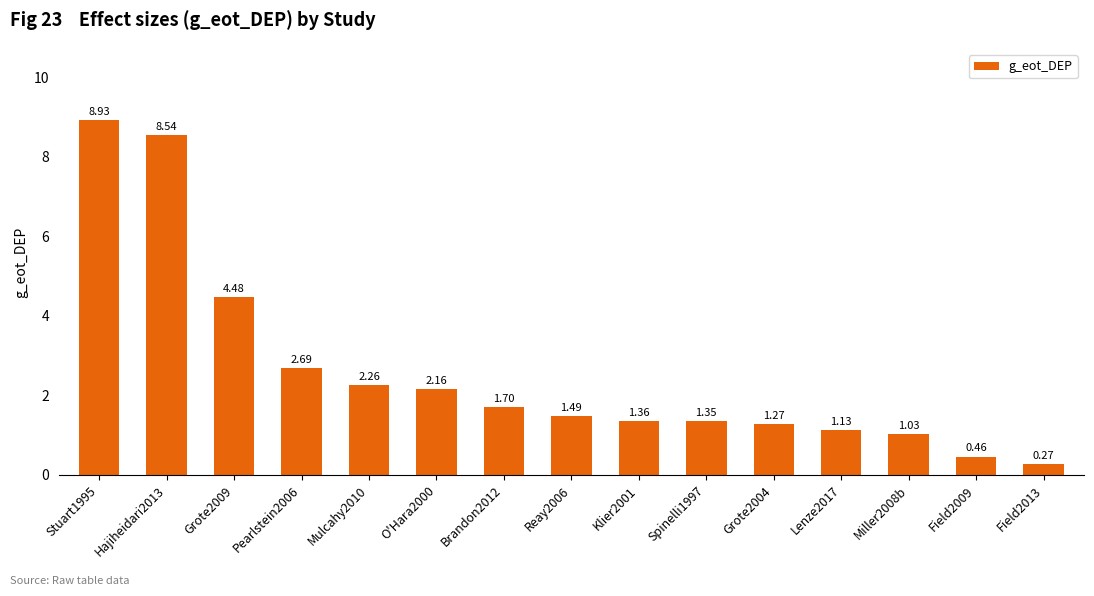

Approximately how many times larger is the value at Lenze2017 compared to Grote2004?

0.9